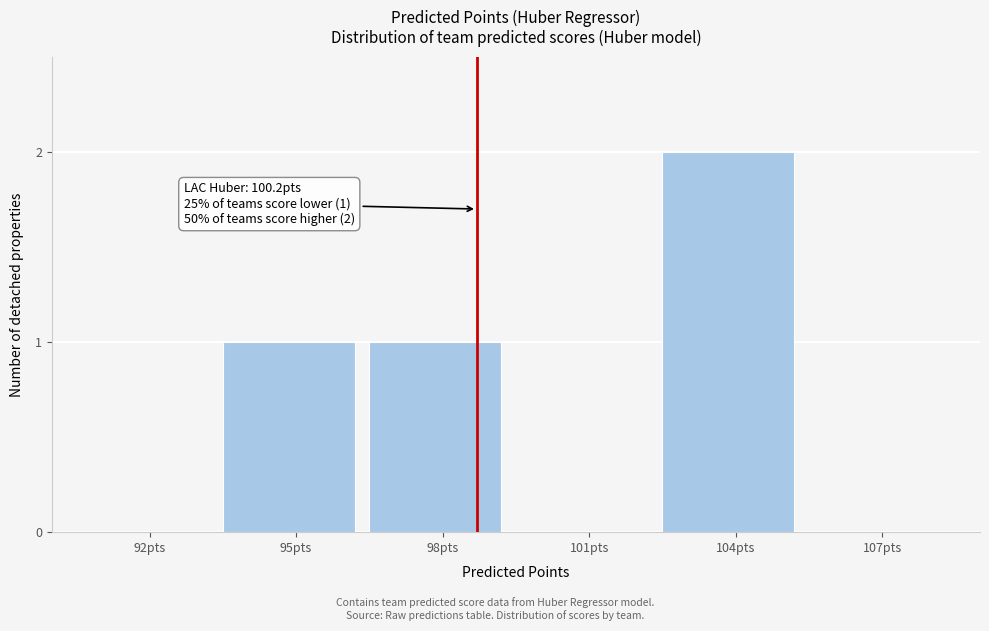

Reading left to right, what are all the values shown in this chart?

92pts=0	95pts=1	98pts=1	101pts=0	104pts=2	107pts=0